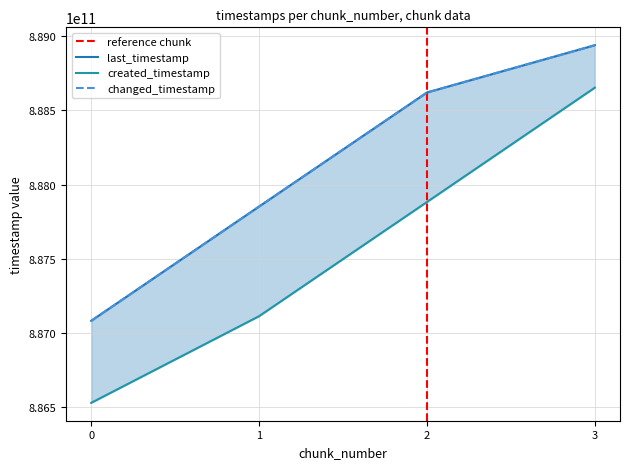

The last_timestamp series shows 1281628215070 at 0. True or false?

False